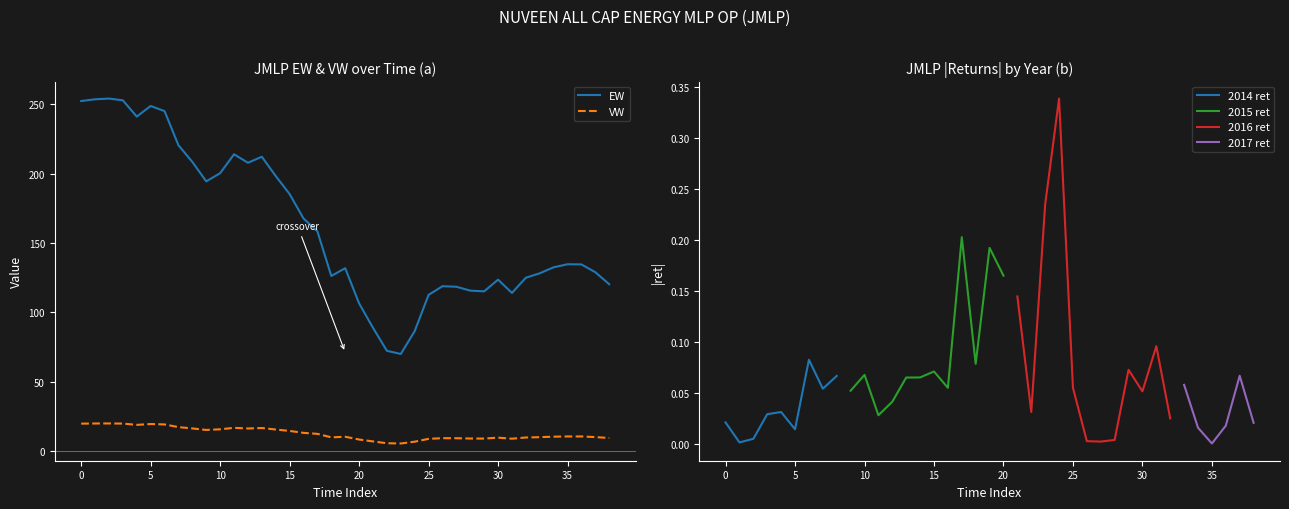

Is it true that VW equals 4.9 at 12?

False